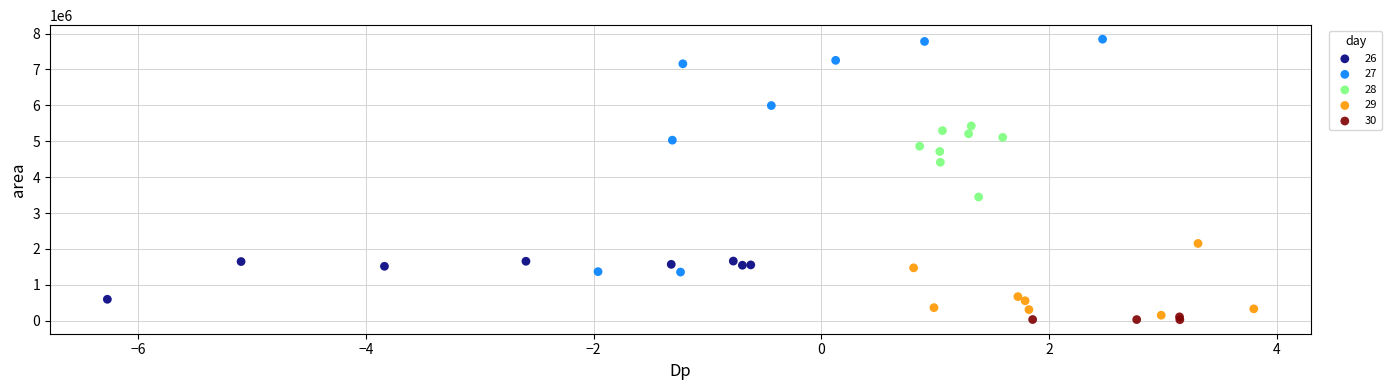

Which series has the largest Y range (max minus min)?

27